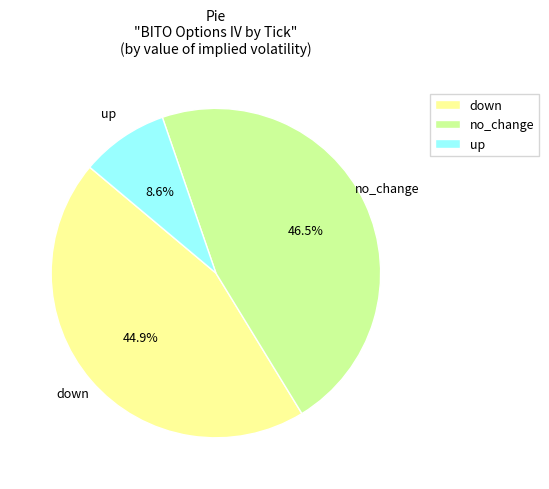

Rank the categories by value from highest to lowest.

no_change, down, up